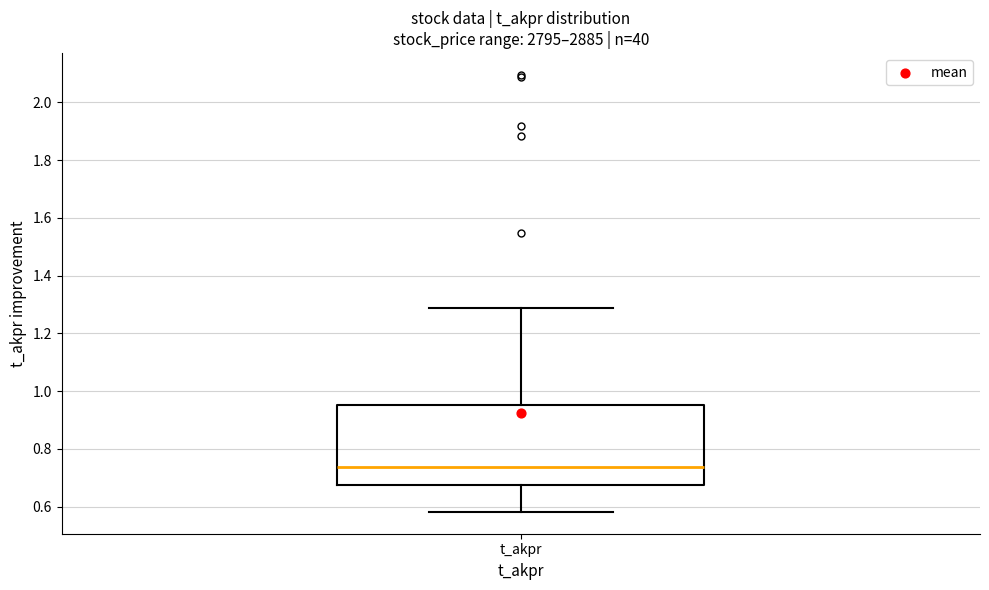

Read this box plot against the y-axis: the position of the median line, the range covered by the box, and the ends of both whiskers. The values are not printed on the chart, so give them approximately, as read against the axis.

median 0.74, box 0.68 to 0.96, whiskers 0.58 to 1.28